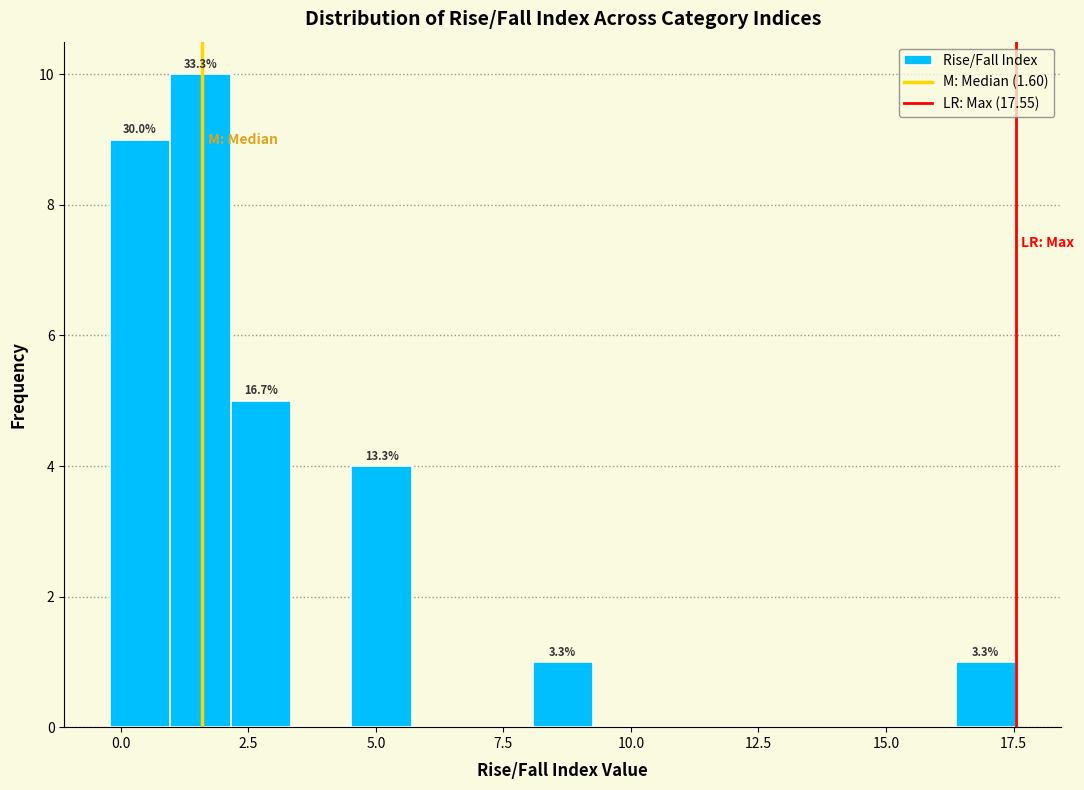

Read against the x-axis, roughly where is the centre of the tallest bar?

1.5